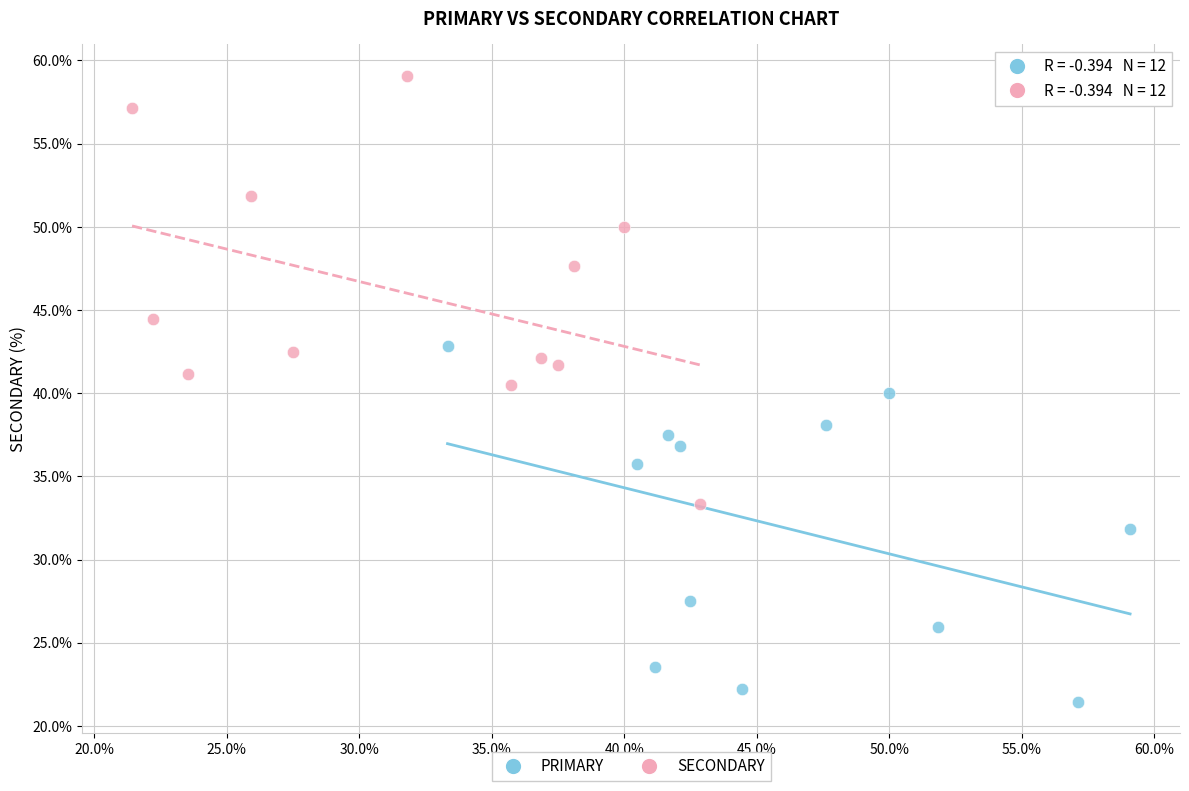

Which series contains the highest Y value?

SECONDARY